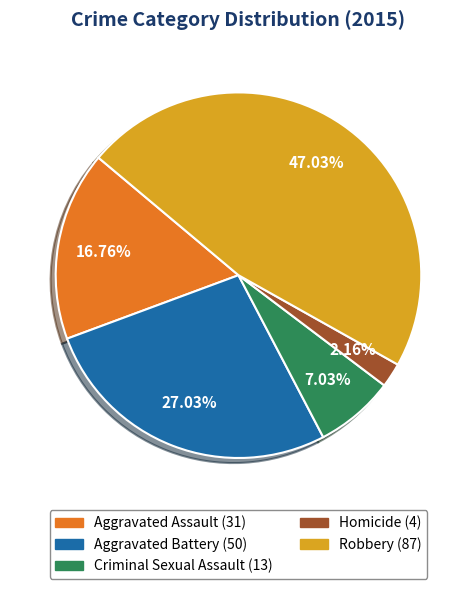

What is the largest slice in the pie chart?

Robbery